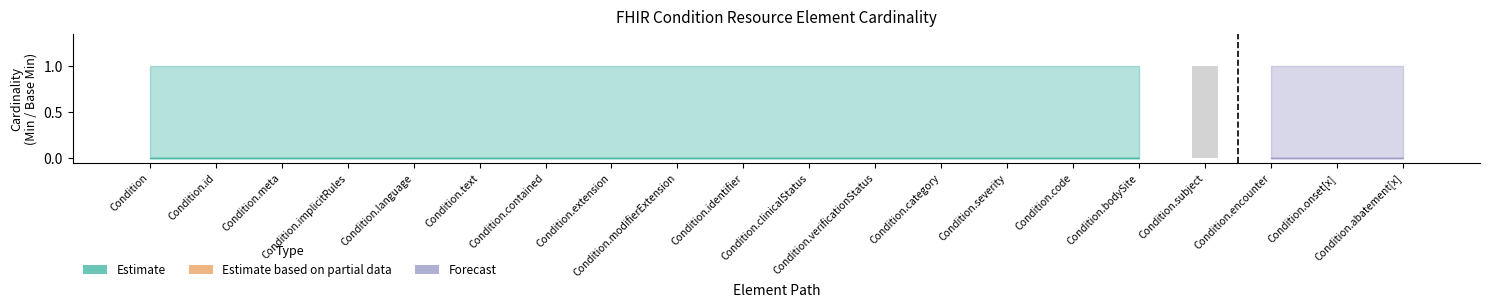

Which has a higher value, Condition or Condition.subject?

Condition.subject